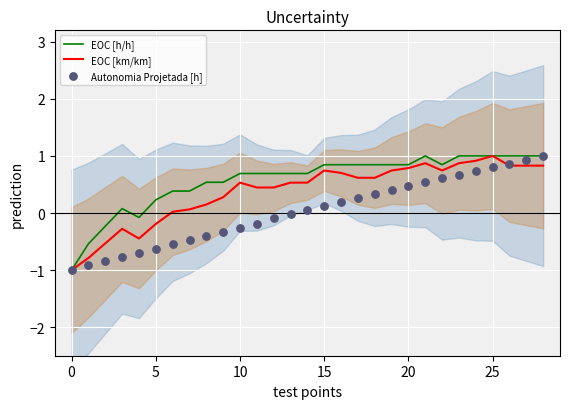

At which category is the sum across all series the highest?

28